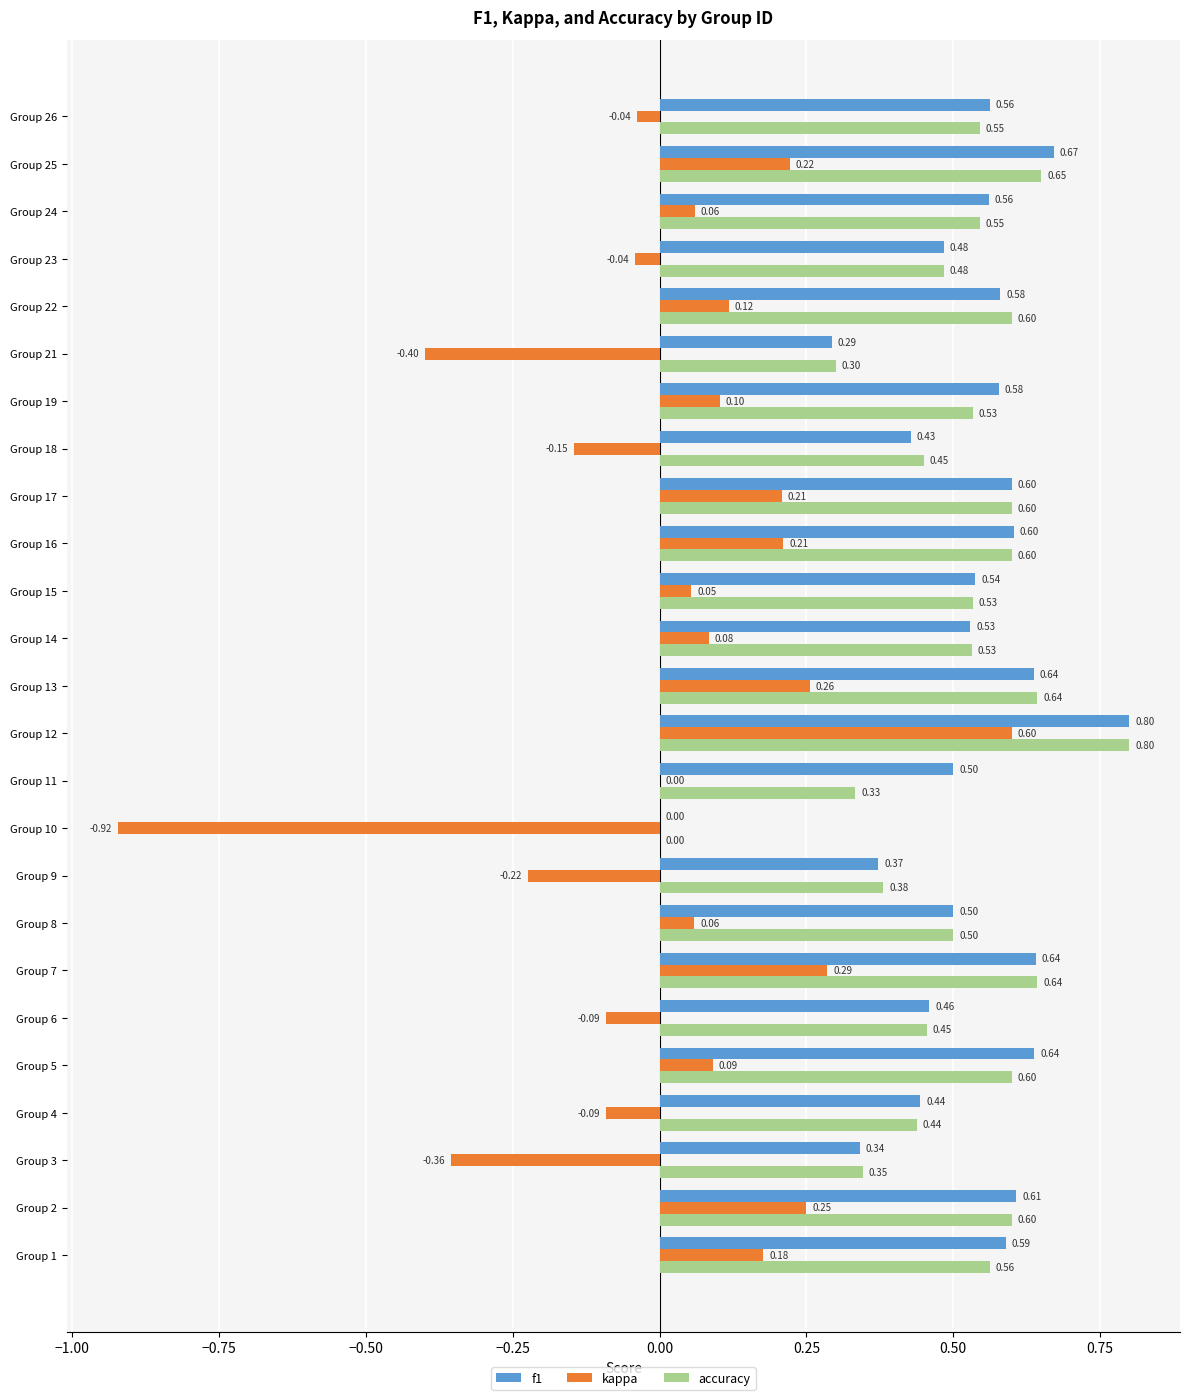

Which series has the largest total across all categories?

f1